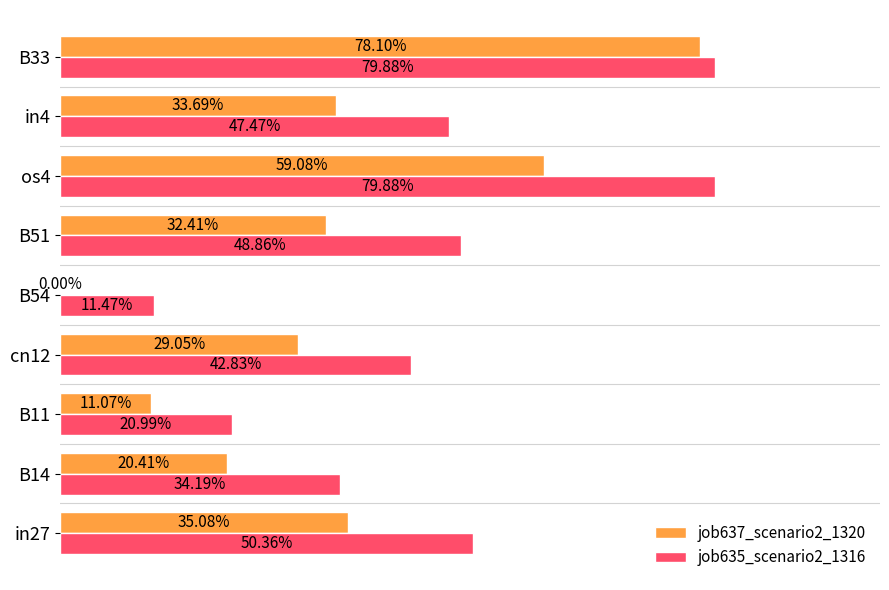

What are all the series names shown in the legend?

job637_scenario2_1320, job635_scenario2_1316